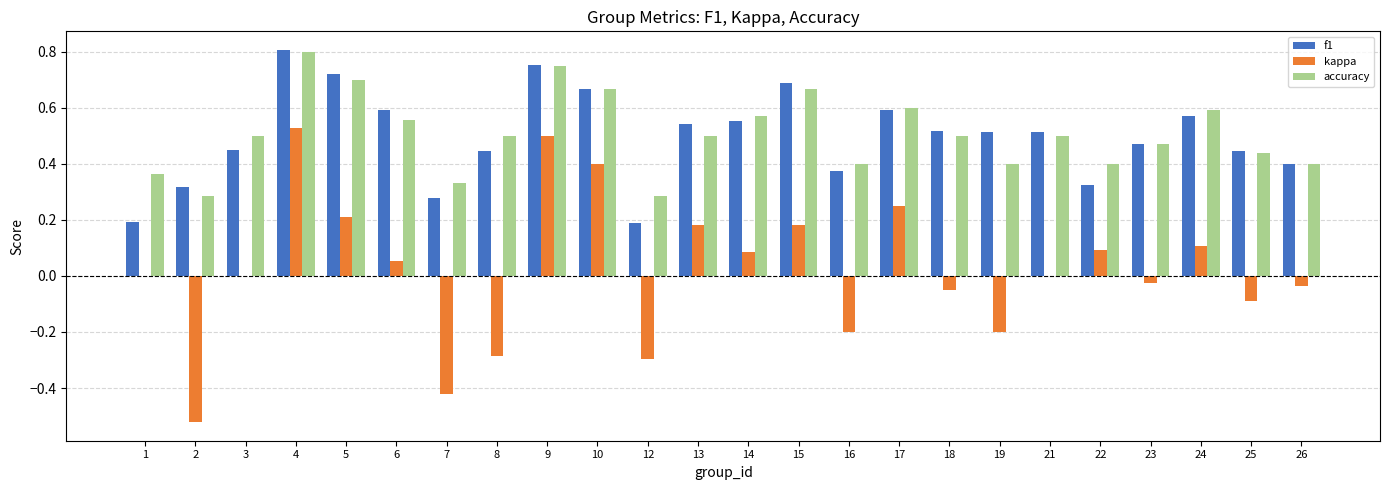

What is the sum of all f1 values?

11.9